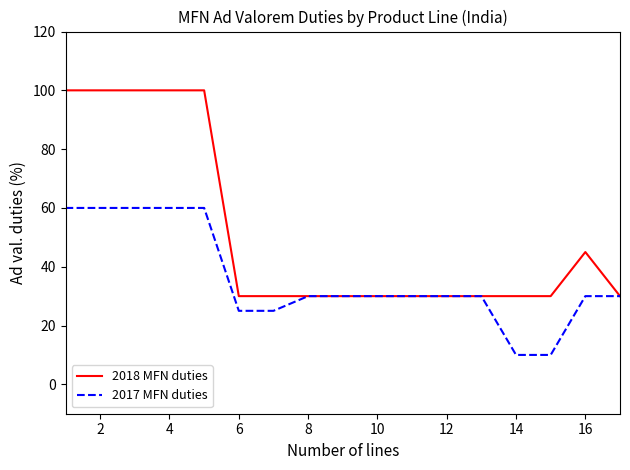

What are all the series names shown in the legend?

2018 MFN duties, 2017 MFN duties